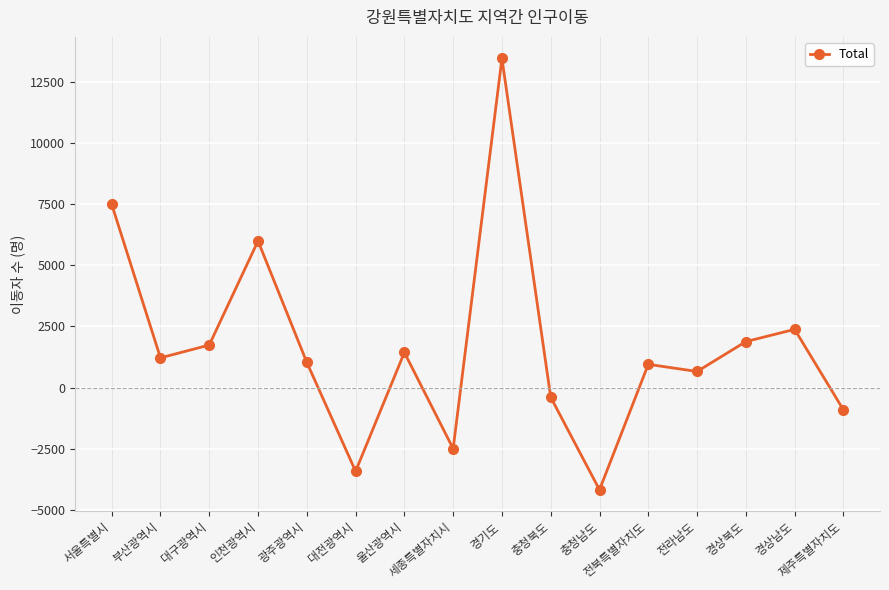

True or false: there are more than 1 points higher than both neighbors.

True